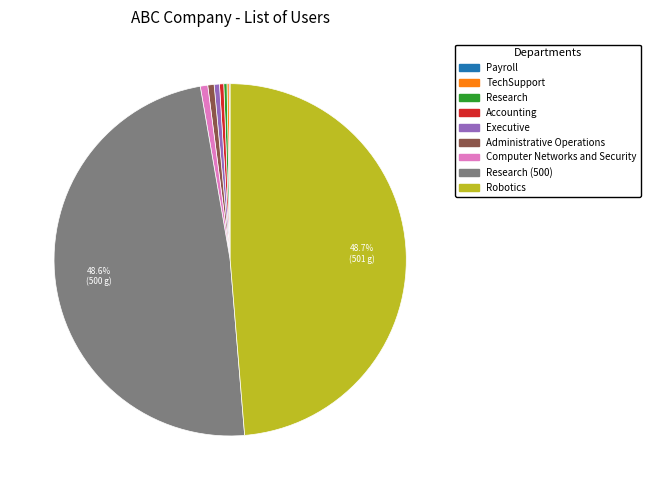

Is there any slice that represents more than half of the pie?

No